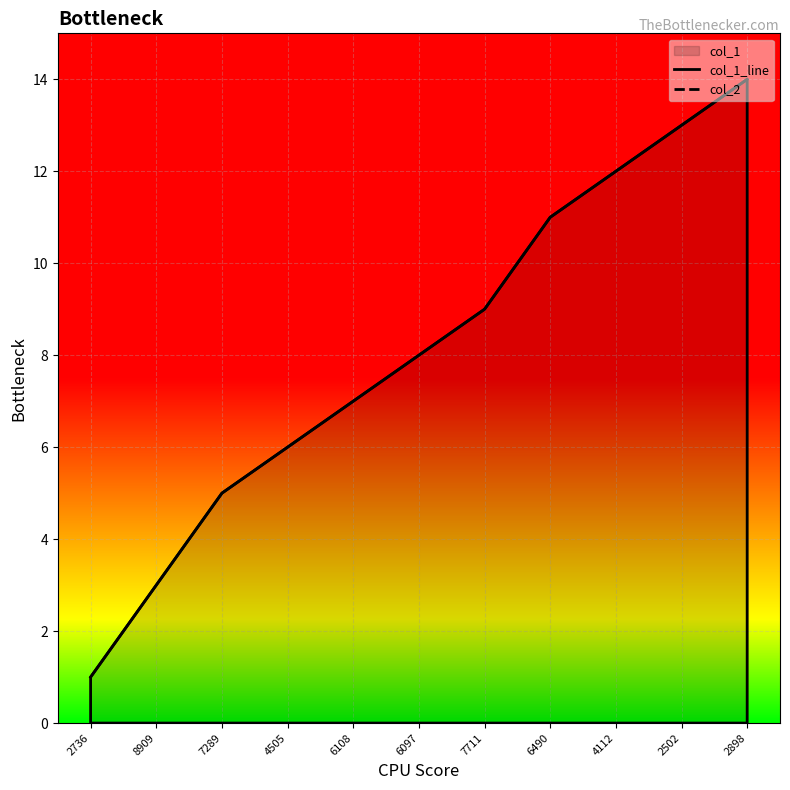

The col_1_line series shows 1 at 2736. True or false?

False